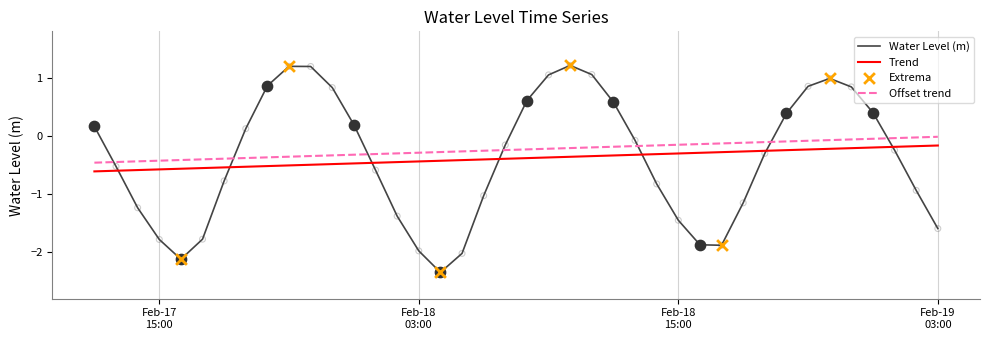

Which series has the widest spread of values?

Water Level (m)